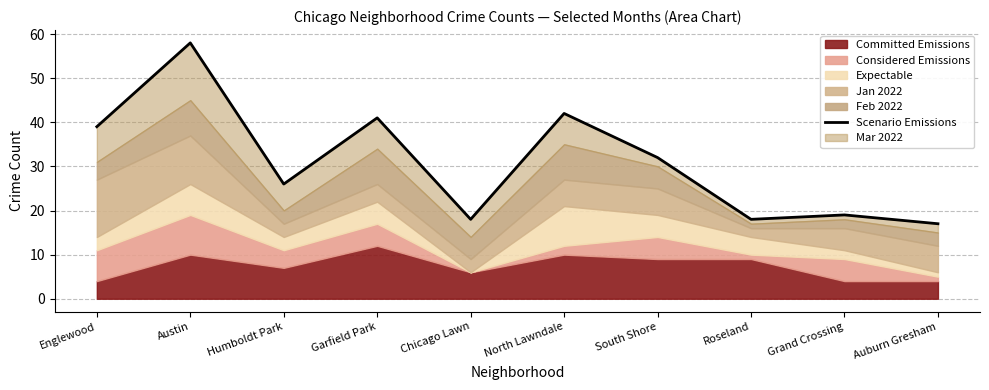

What is the label of the 9th point from the right?

Austin